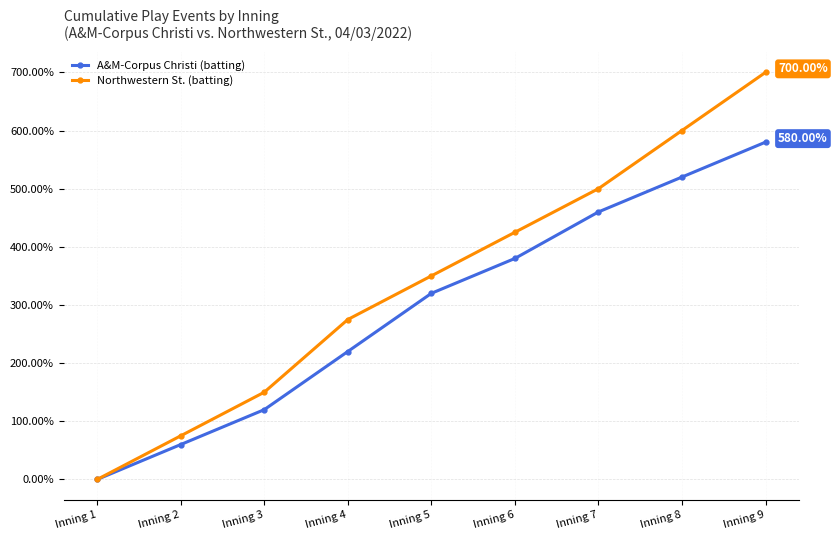

Rank the categories by Northwestern St. (batting) value from highest to lowest.

Inning 9, Inning 8, Inning 7, Inning 6, Inning 5, Inning 4, Inning 3, Inning 2, Inning 1